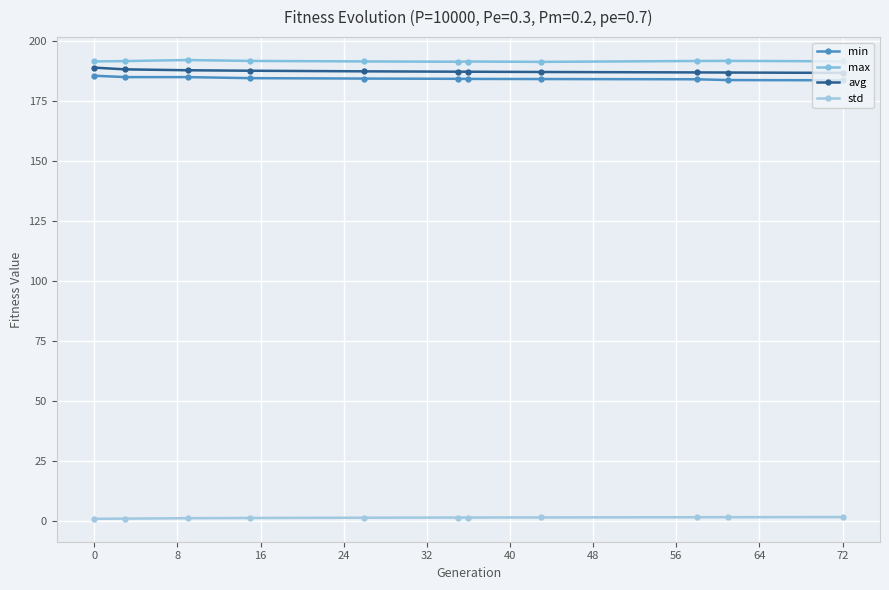

What are all the series names shown in the legend?

min, max, avg, std